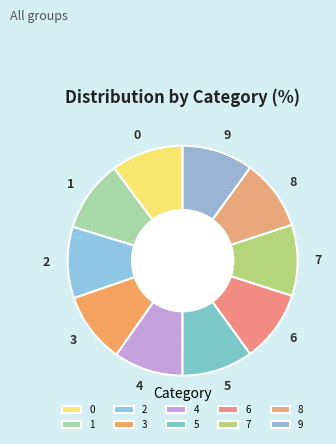

Is 0 the majority of the pie?

No